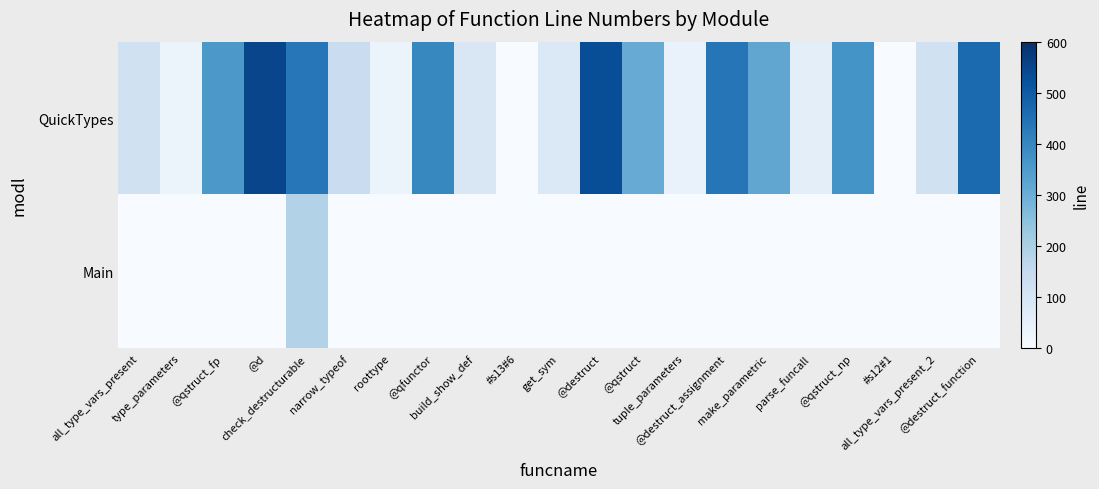

Between @destruct_function and check_destructurable, which is larger?

@destruct_function